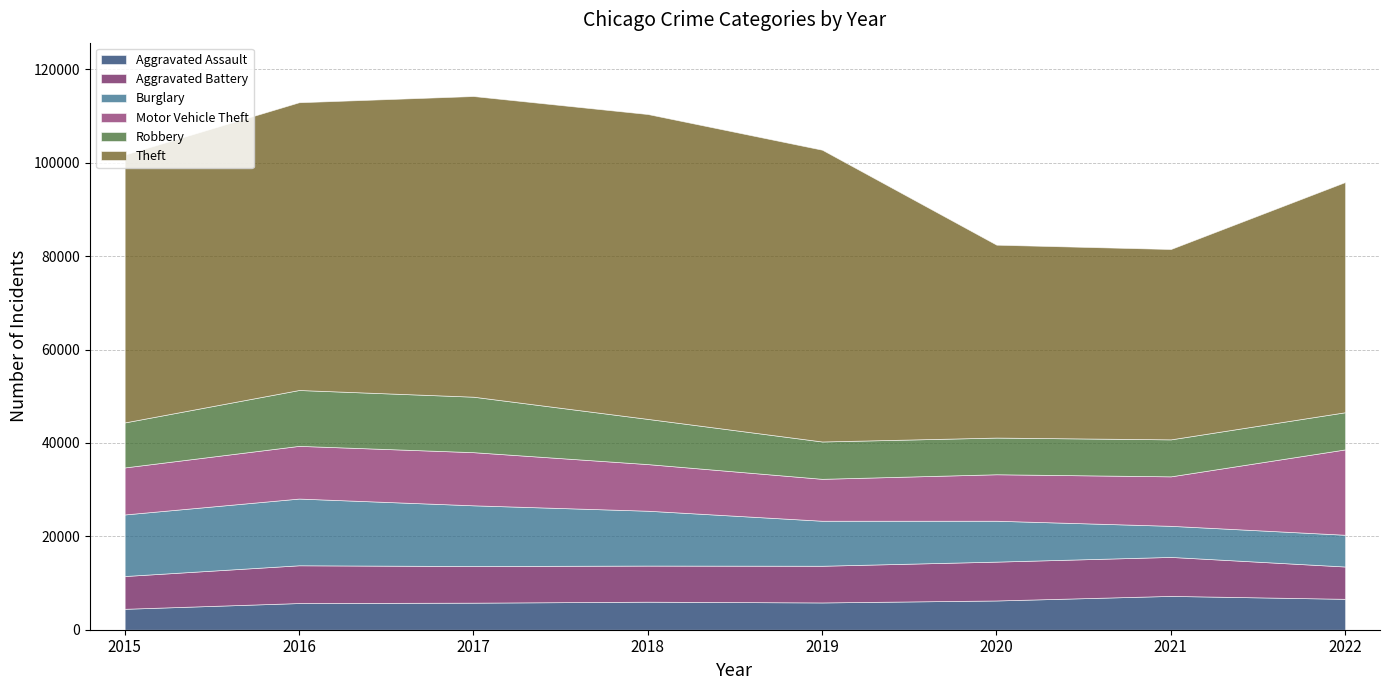

How many lines are shown in the chart?

6